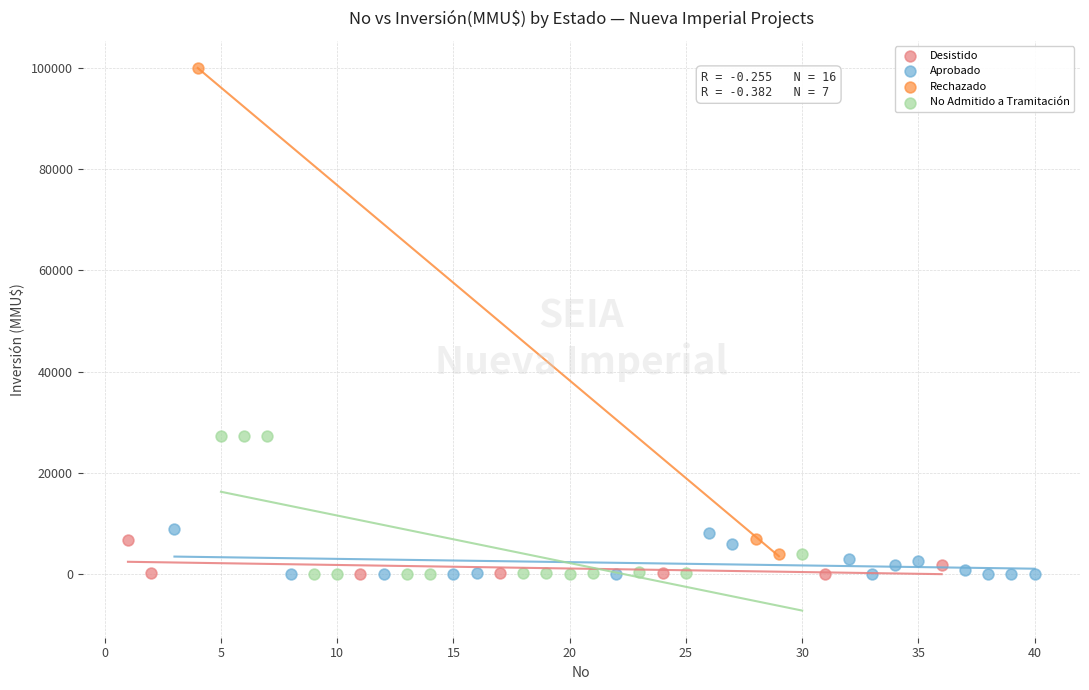

Which series reaches the maximum Y coordinate?

Rechazado